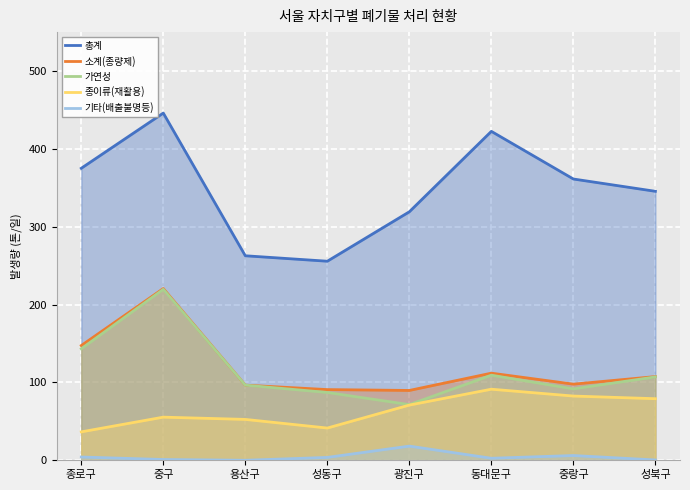

Rank the categories by 가연성 value from lowest to highest.

광진구, 성동구, 중랑구, 용산구, 성북구, 동대문구, 종로구, 중구